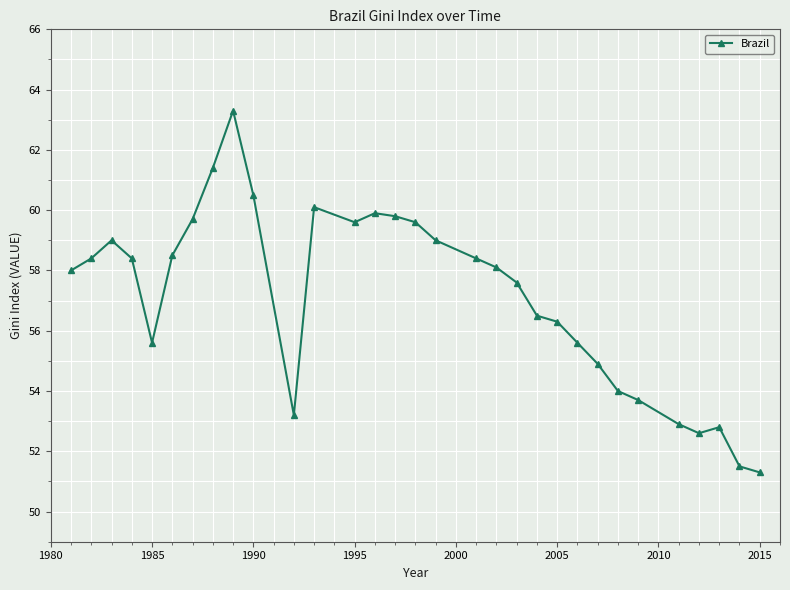

What is the minimum value shown in the chart?

51.3